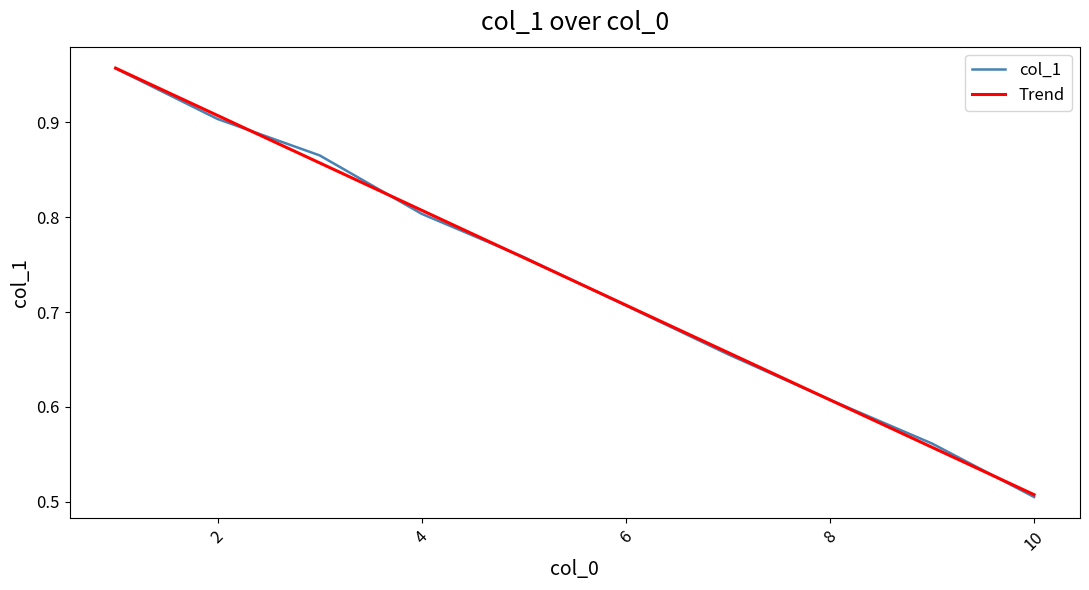

Which series has the widest spread of values?

col_1